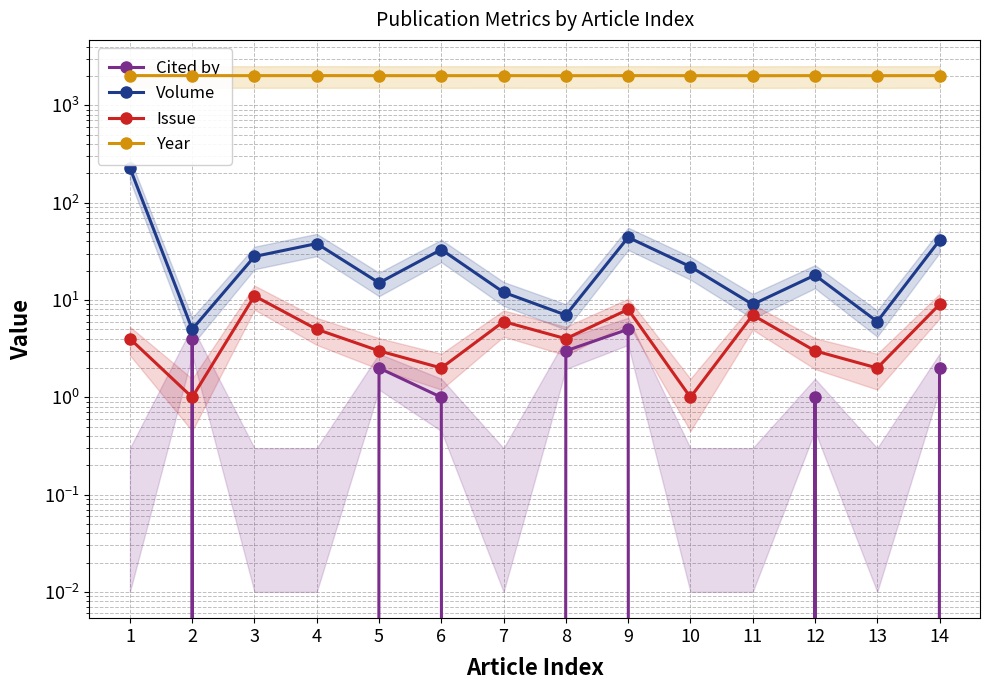

What is the difference between the maximum and second lowest values in the Issue series?

10